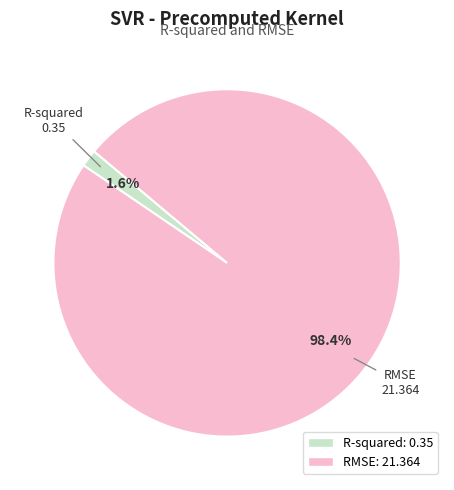

True or false: RMSE accounts for 98% of the total.

True